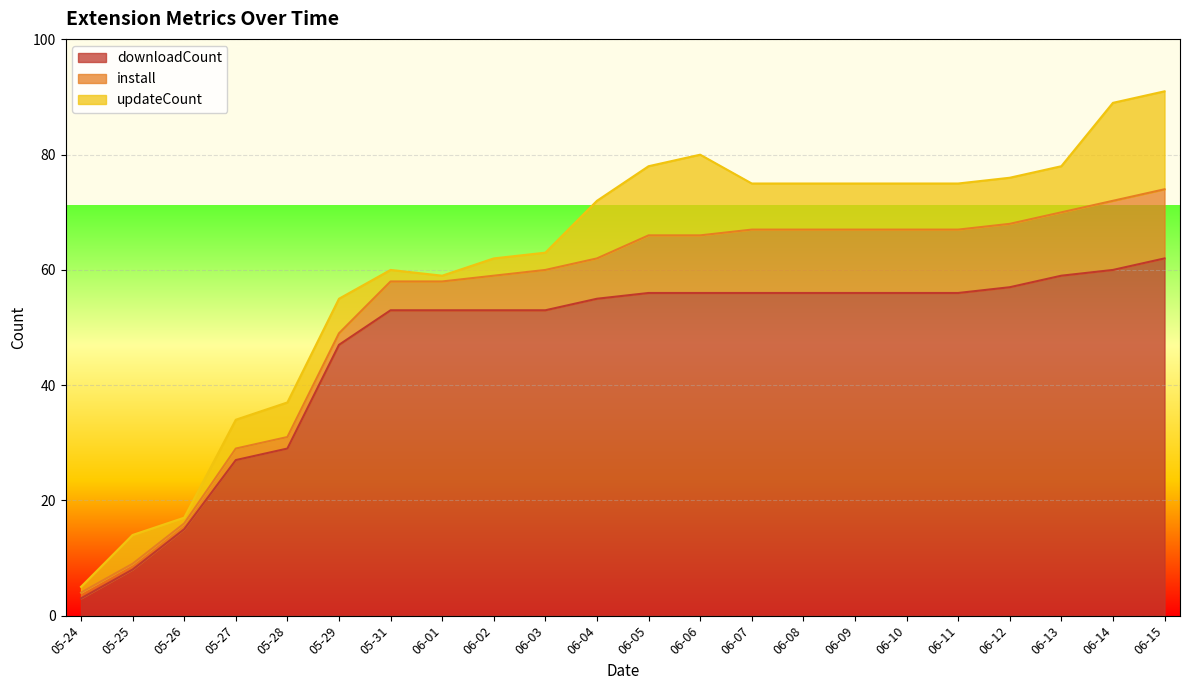

What is the minimum value for downloadCount?

3